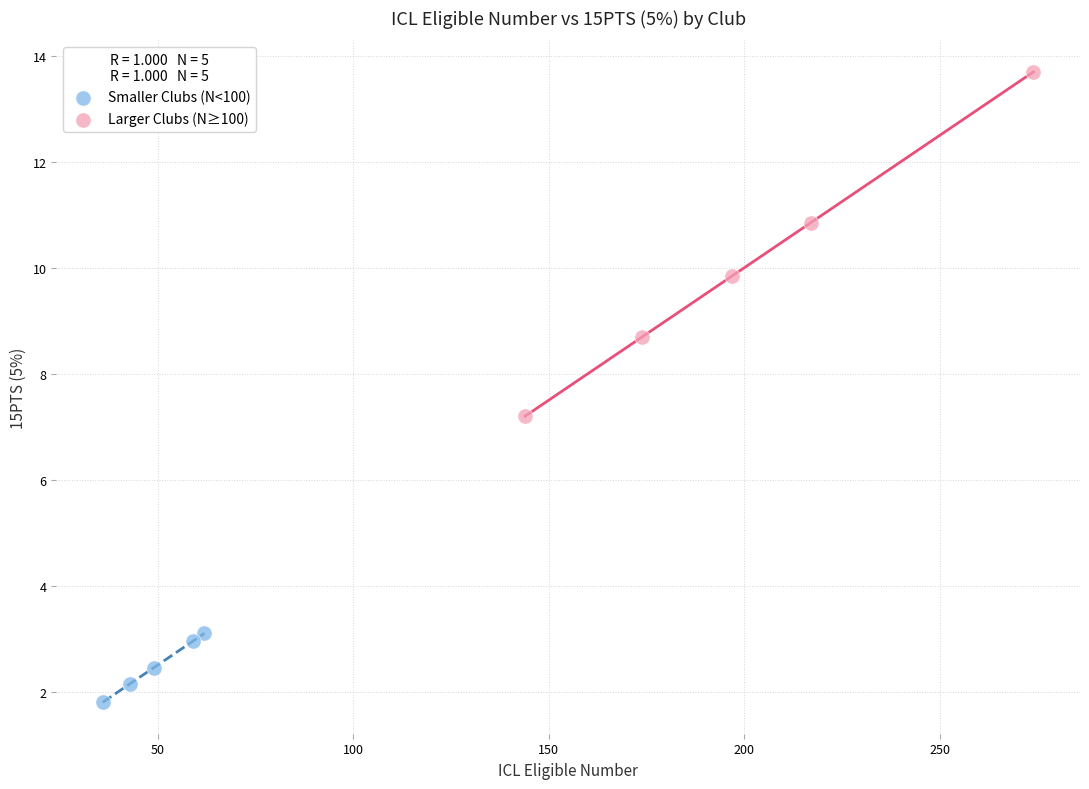

Which series reaches the maximum Y coordinate?

Larger Clubs (N≥100)